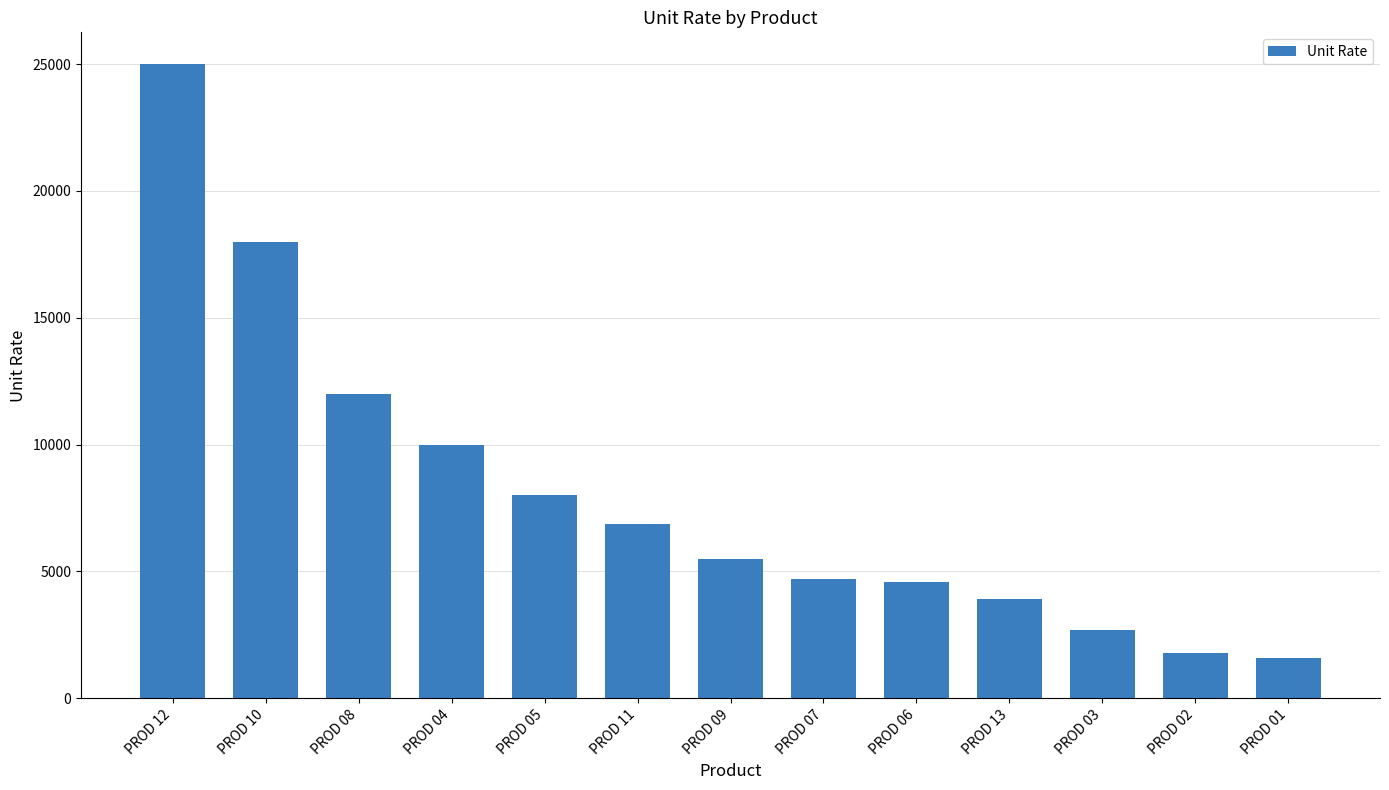

At which label is the value closest to 13300?

PROD 08